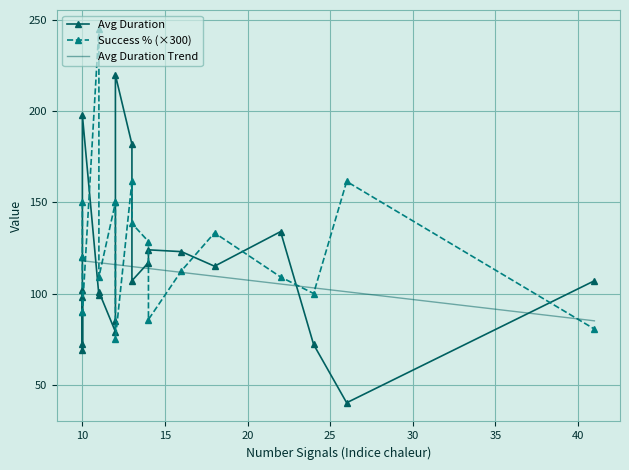

What is the sum of the Avg Duration values at 12 and 12?

305.0